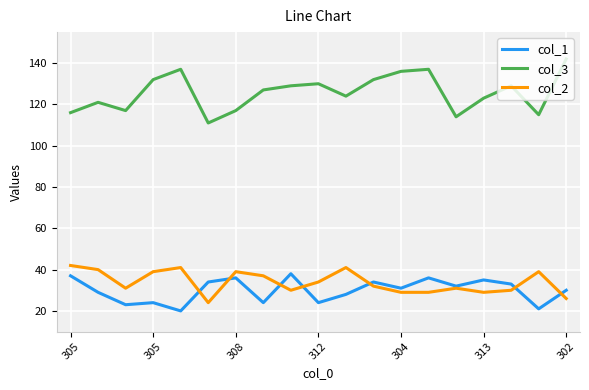

What are all the series names shown in the legend?

col_1, col_3, col_2